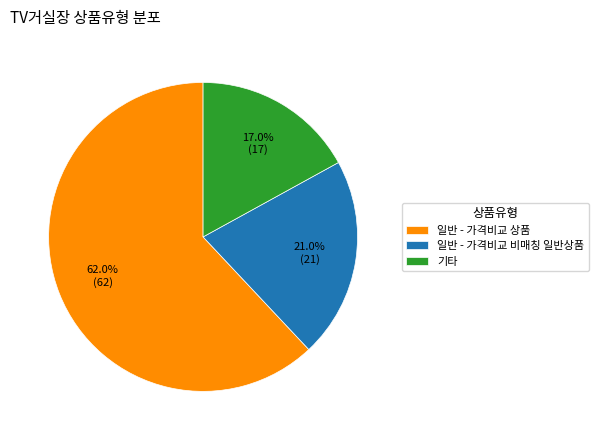

Which category has the smallest portion of the pie?

기타